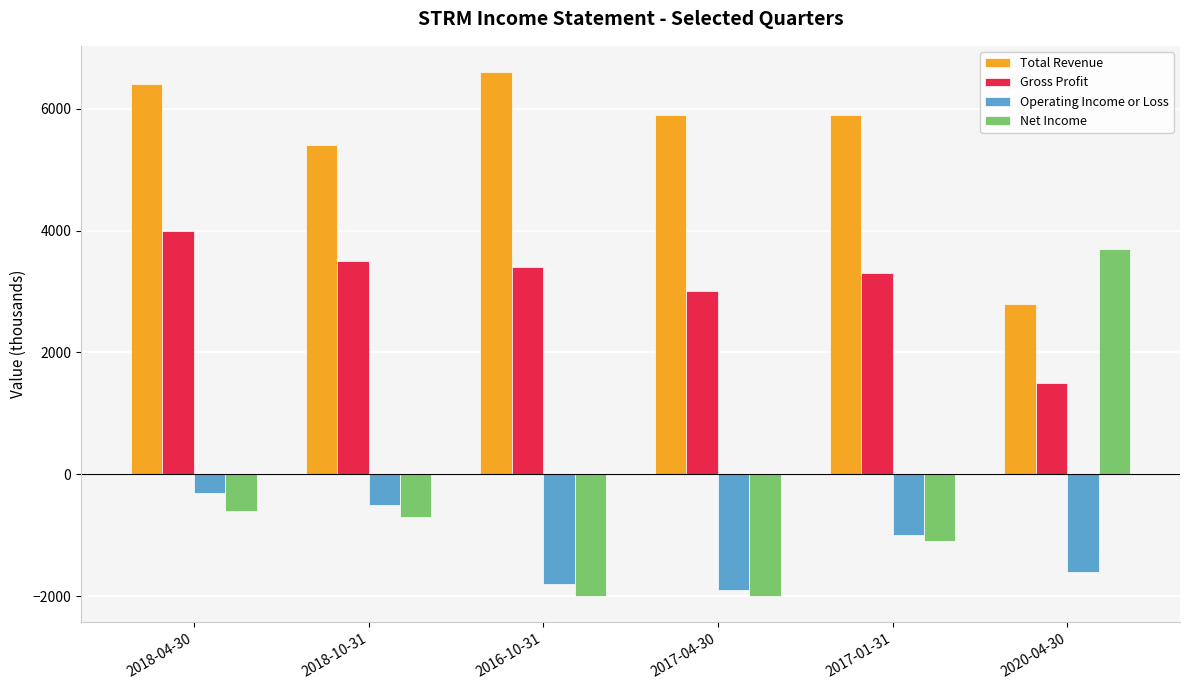

Reading left to right, extract all data points from this chart.

Total Revenue: 6400	5400	6600	5900	5900	2800
Gross Profit: 4000	3500	3400	3000	3300	1500
Operating Income or Loss: -300	-500	-1800	-1900	-1000	-1600
Net Income: -600	-700	-2000	-2000	-1100	3700